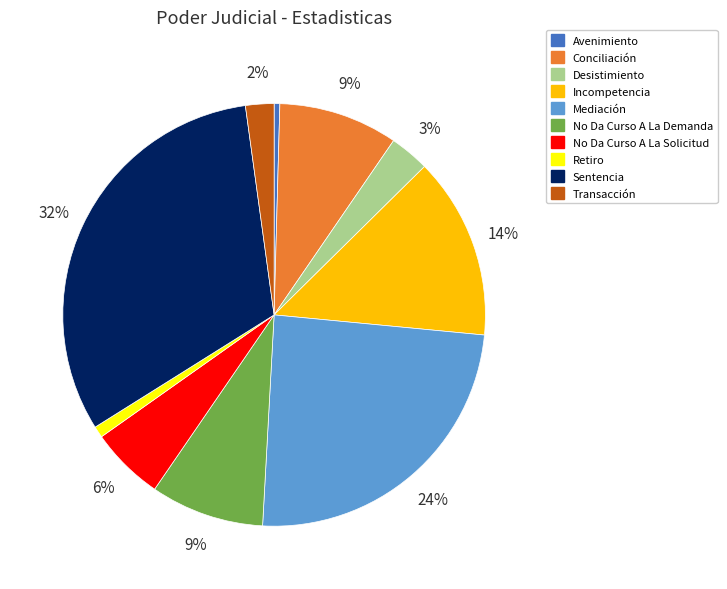

The Transacción slice represents 2% of the pie. True or false?

True